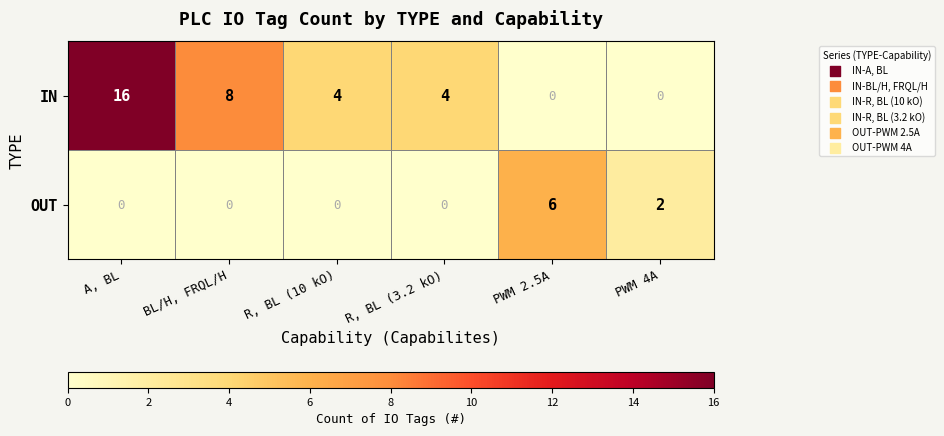

The OUT series shows -4 at R, BL (3.2 kO). True or false?

False